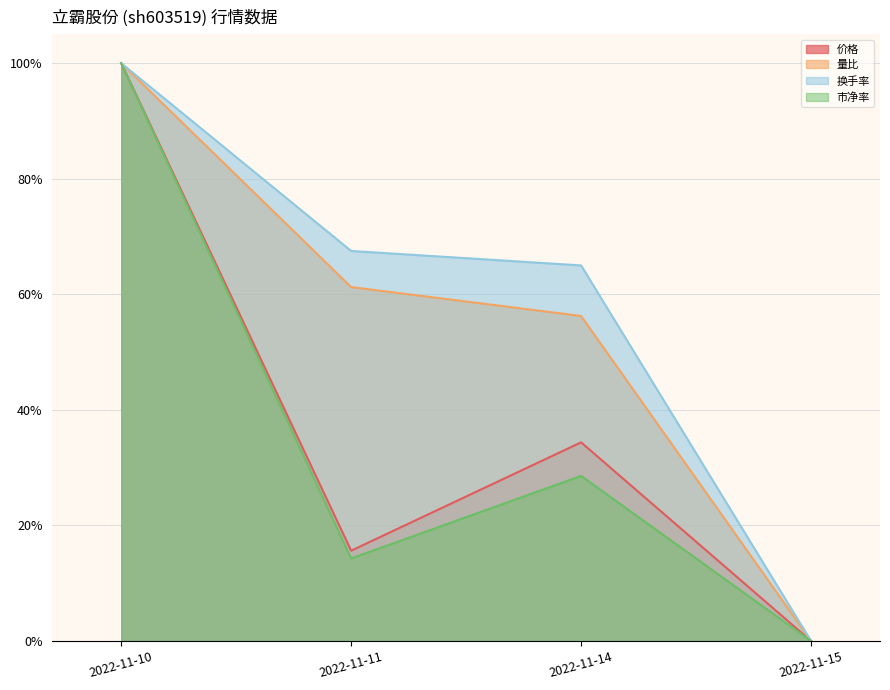

The 换手率 series shows 1.2 at 2022-11-11. True or false?

False